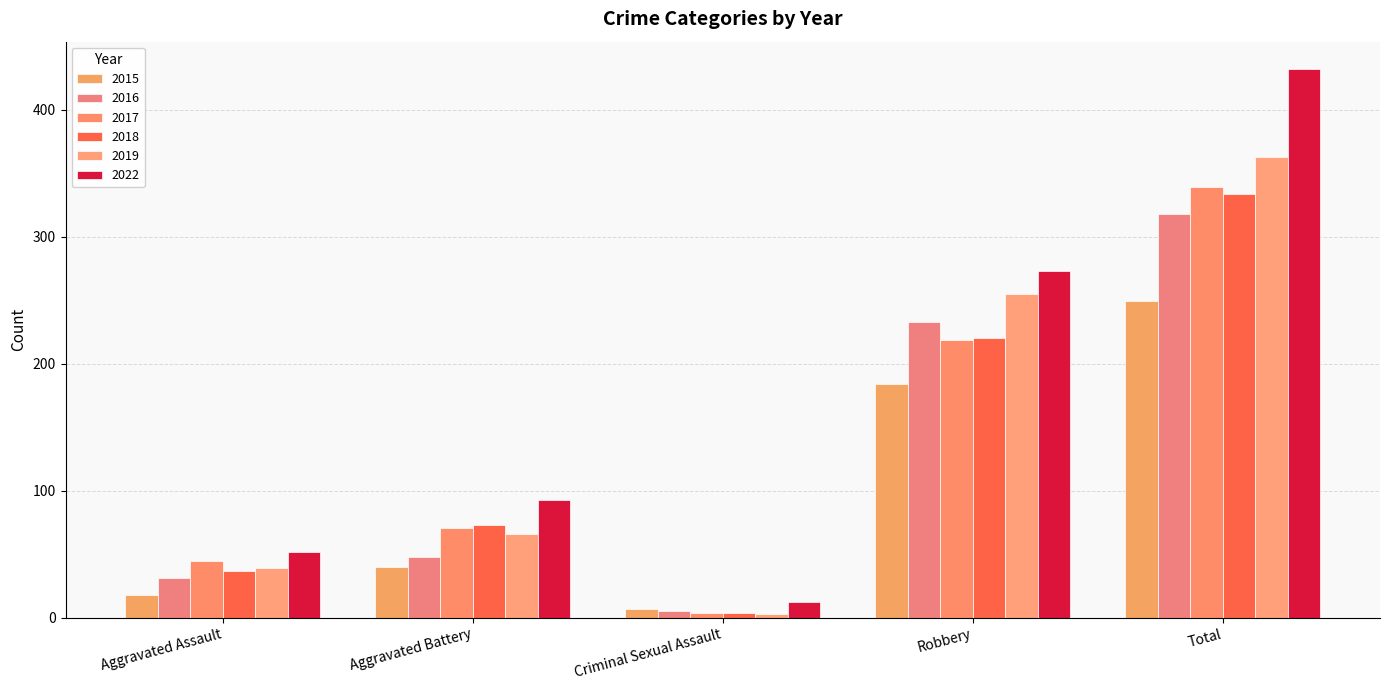

Rank the series by their maximum value, from lowest to highest.

2015, 2016, 2018, 2017, 2019, 2022